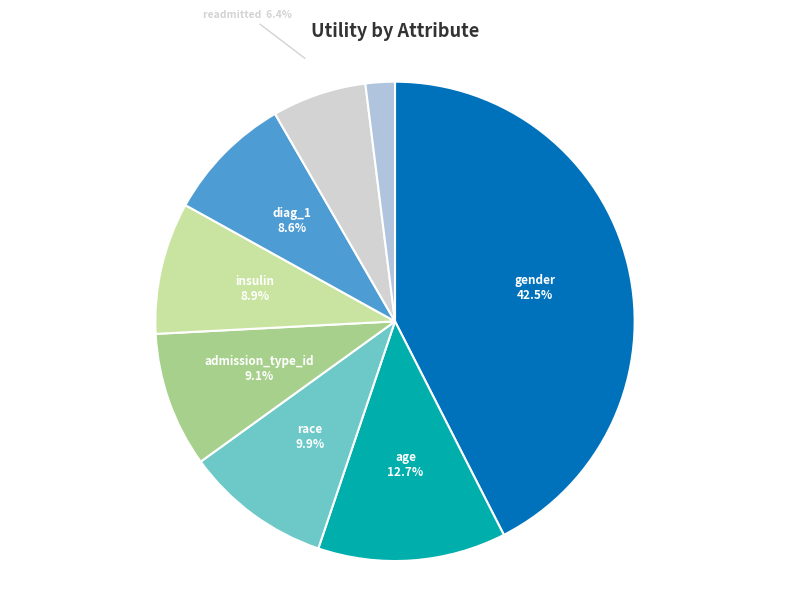

Count the number of slices in the pie.

8